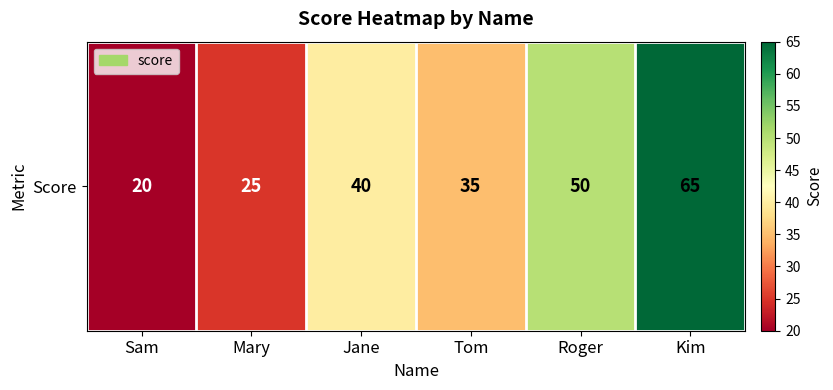

Rank the categories by value from highest to lowest.

Kim, Roger, Jane, Tom, Mary, Sam